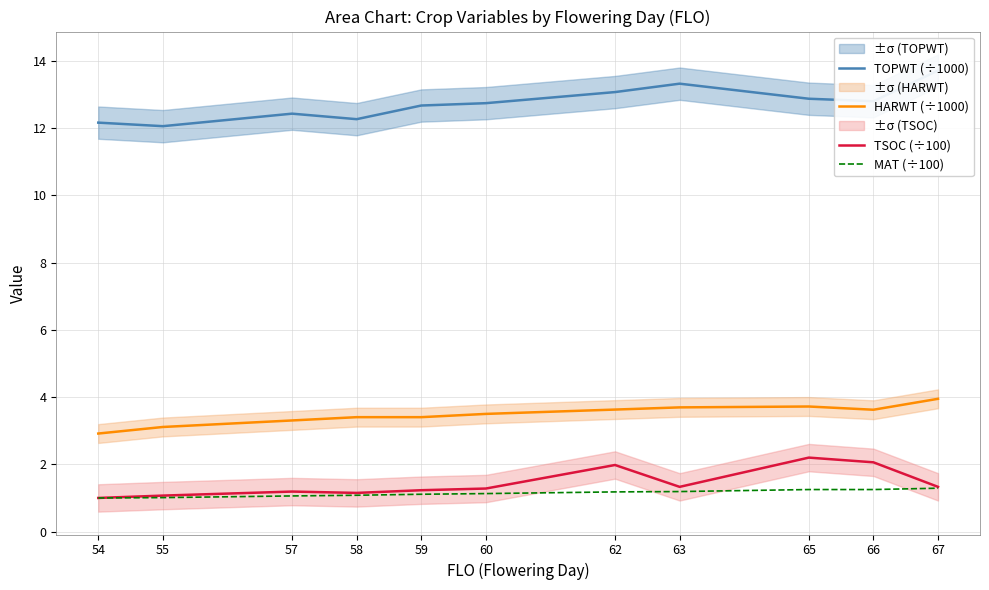

Is the value of HARWT (÷1000) at 58 greater than the value of TOPWT (÷1000) at 54?

No